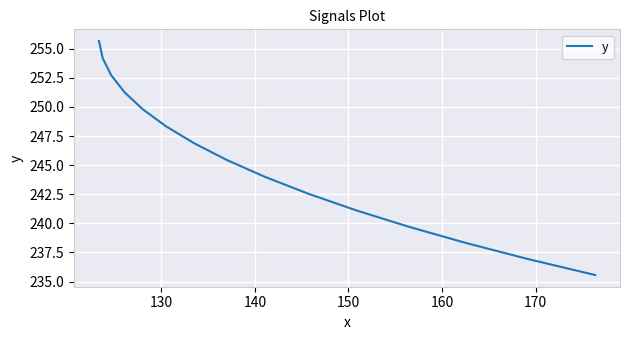

What is the difference between the maximum and minimum values?

20.1